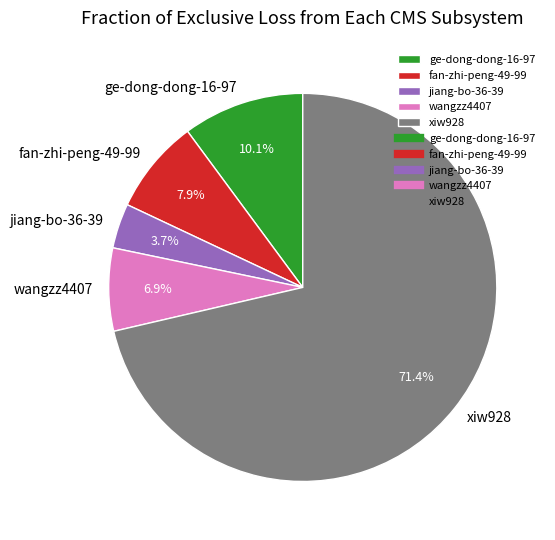

Between wangzz4407 and jiang-bo-36-39, which is larger?

wangzz4407